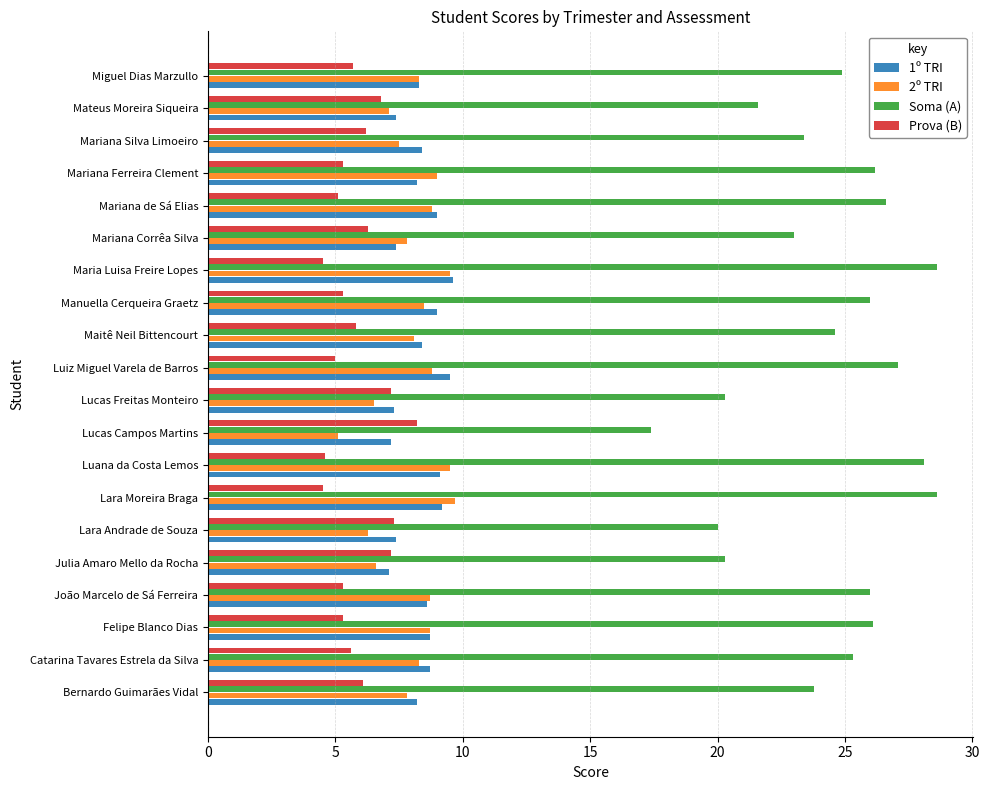

What is the maximum value shown in the chart?

28.6